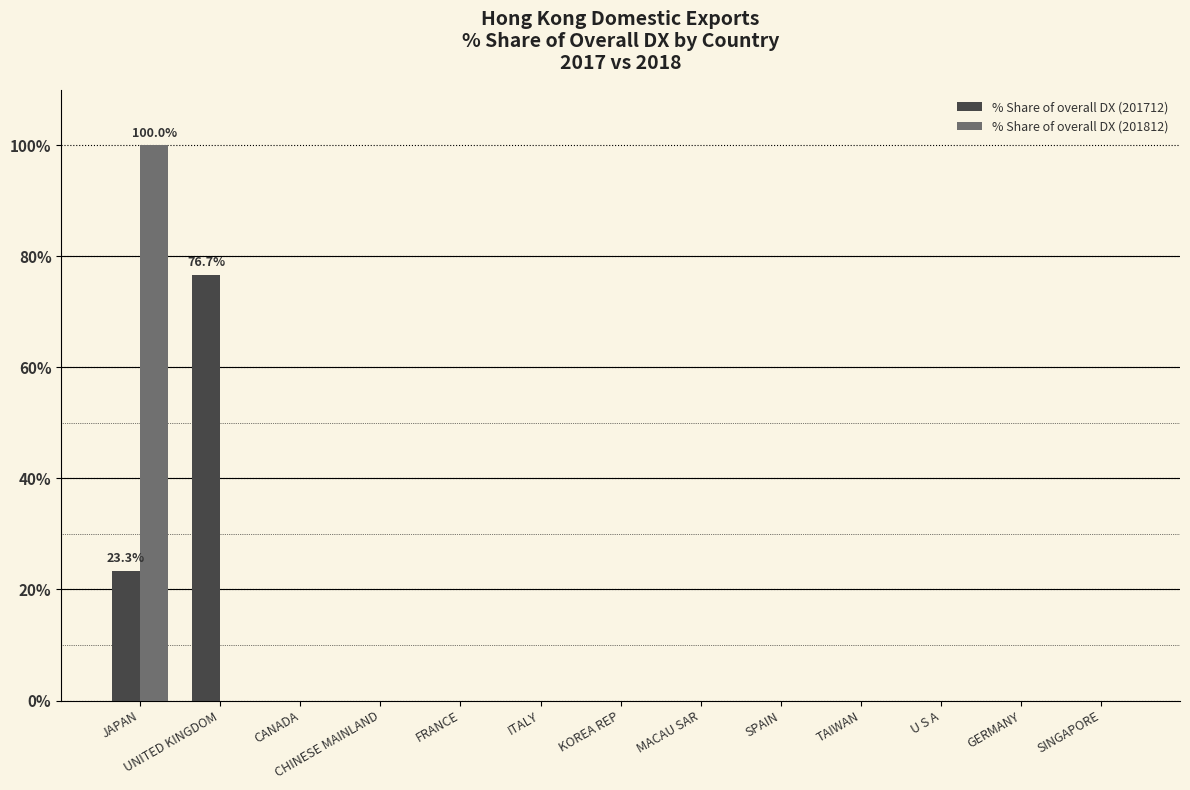

At which category is the sum across all series the highest?

JAPAN